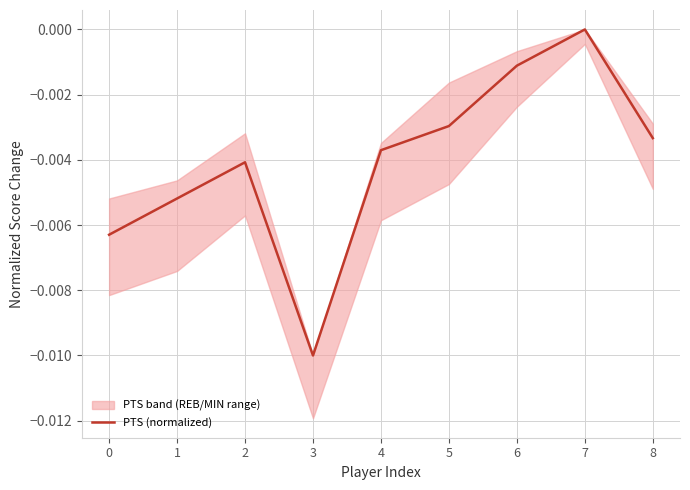

Which category has the highest value in the PTS (normalized) series?

7